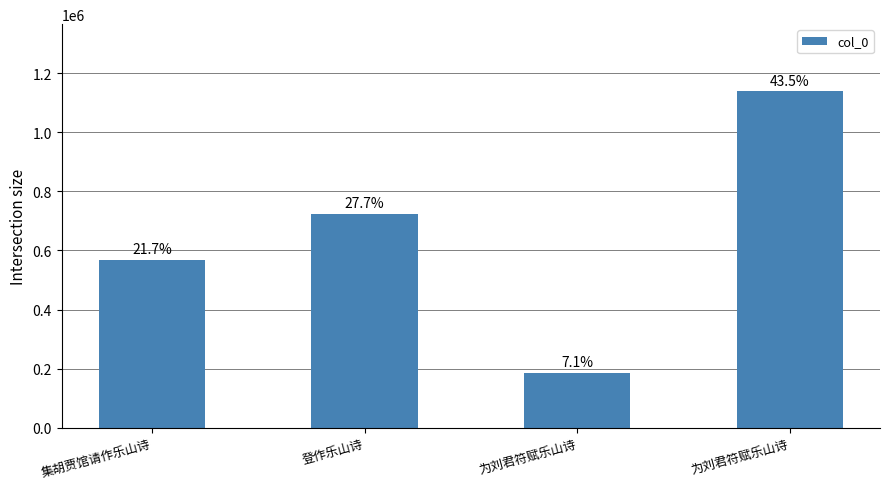

The chart shows a value of 204295 at 集胡贾馆请作乐山诗. True or false?

False